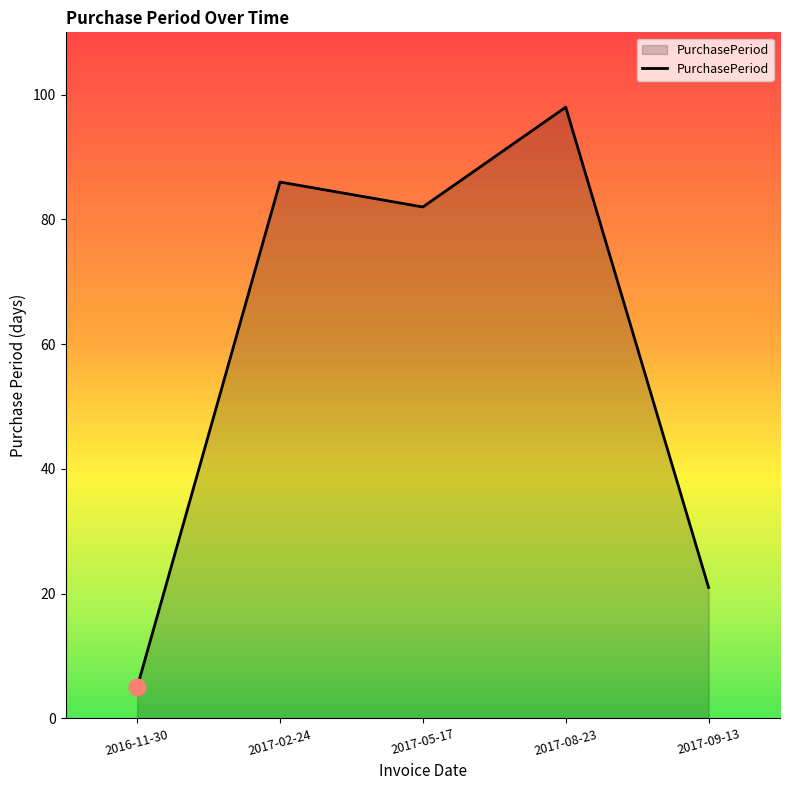

The chart shows a value of 33 at 2017-09-13. True or false?

False